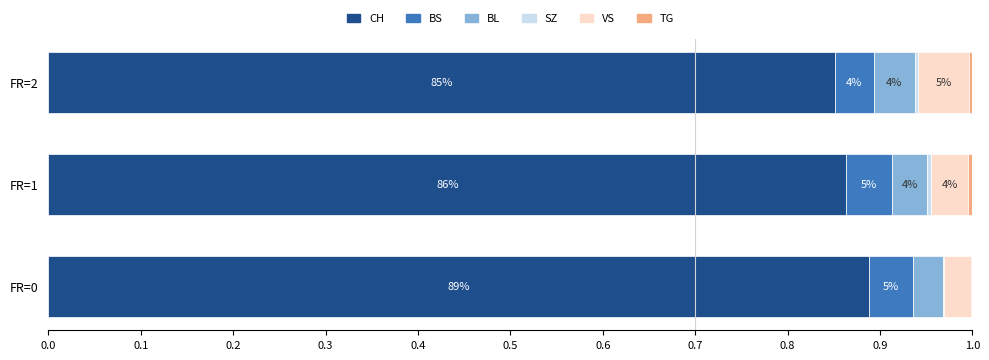

Which series has the largest total across all categories?

CH